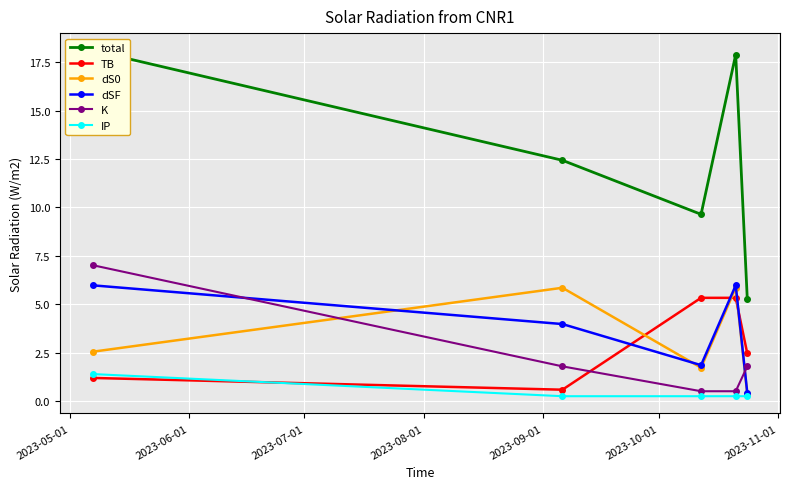

What is the value of the dSF point at the 1st from the left?

6.0